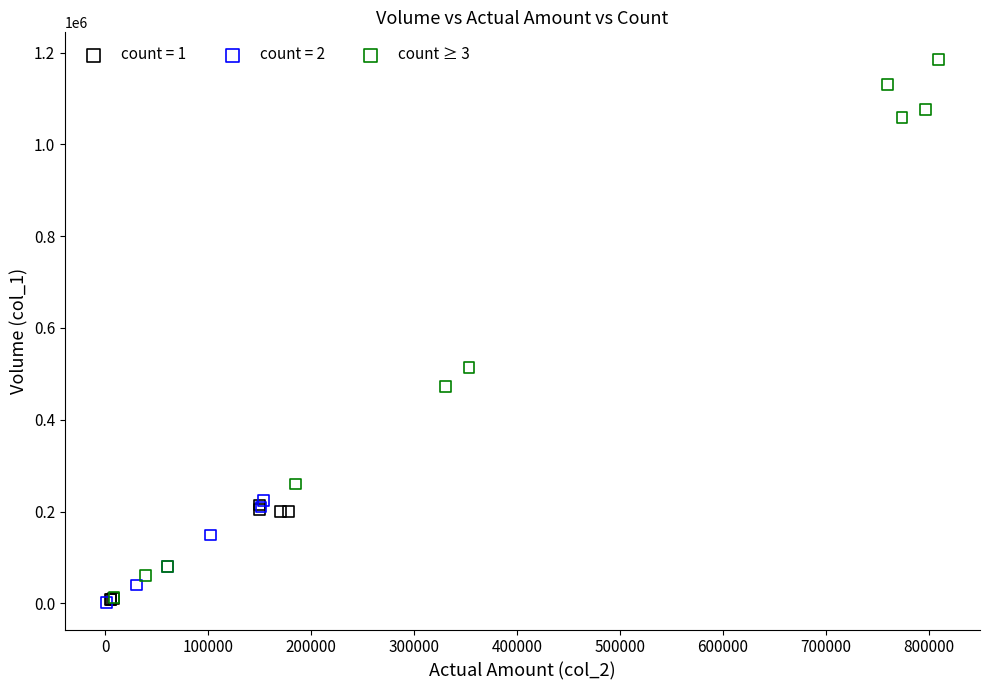

Which series has the largest Y range (max minus min)?

count ≥ 3